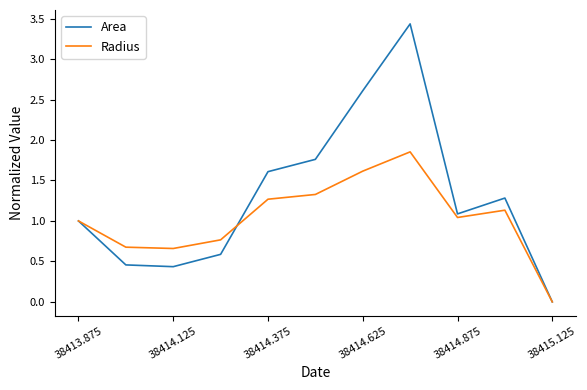

How many positive values does the Area series have?

10